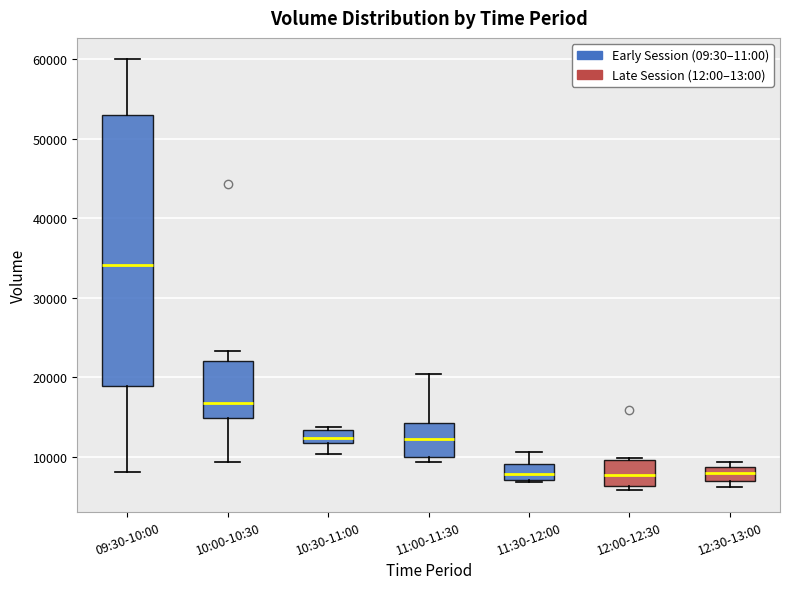

Where is the lower edge of the box for 11:30-12:00 on the y-axis? The values are not printed on the chart, so give them approximately, as read against the axis.

7000